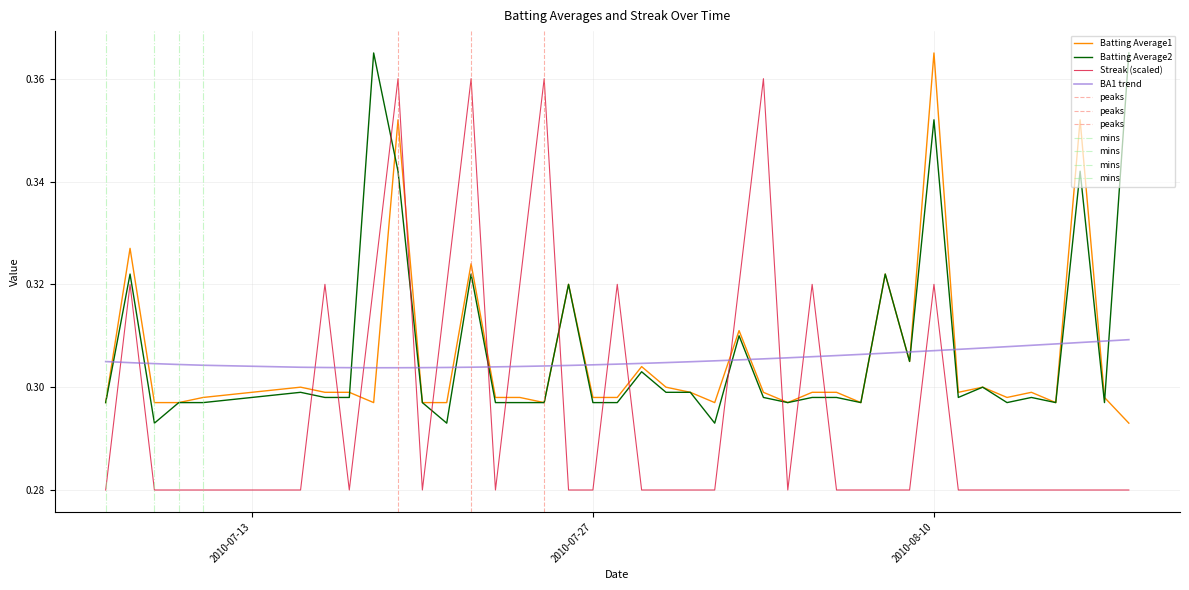

What is the label of the 1st point from the left?

2010-07-07